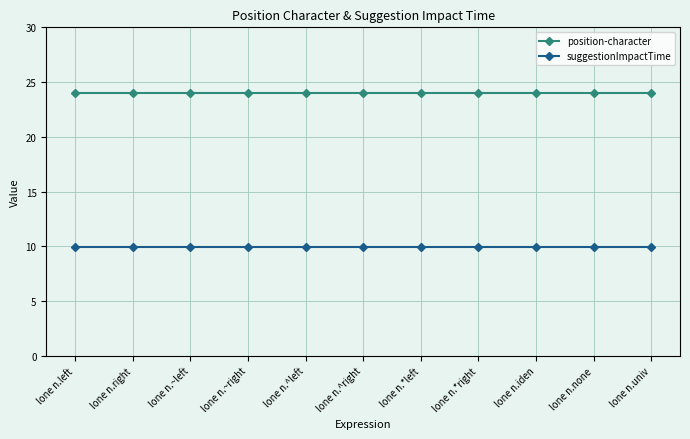

Is it true that suggestionImpactTime equals 9.9 at lone n.~left?

True